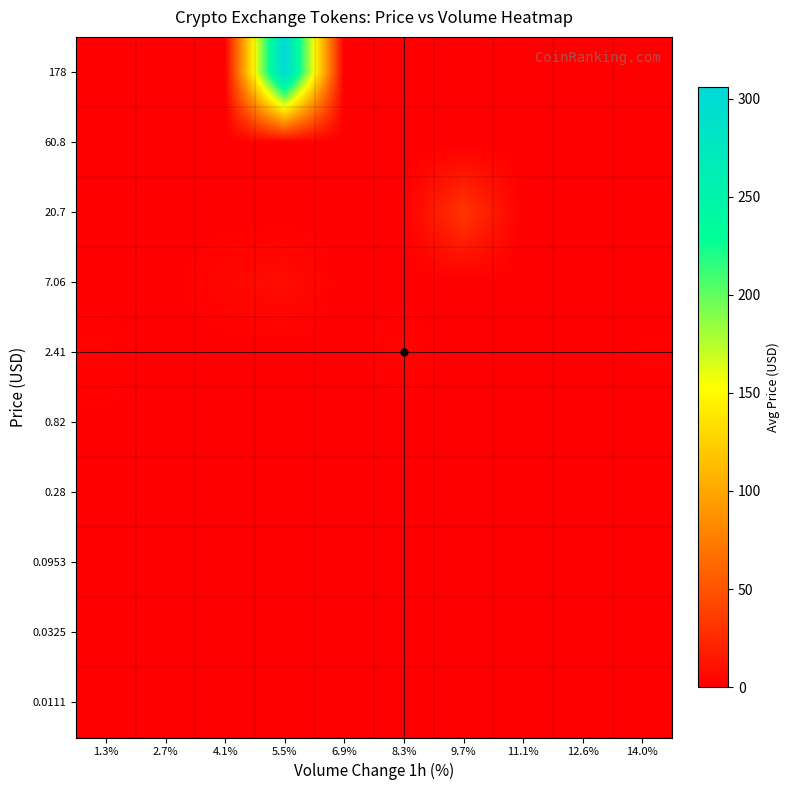

At 5.5%, list the series in order from largest to smallest.

178, 7.06, 0.28, 0.0111, 0.0325, 0.0953, 0.82, 2.41, 20.7, 60.8